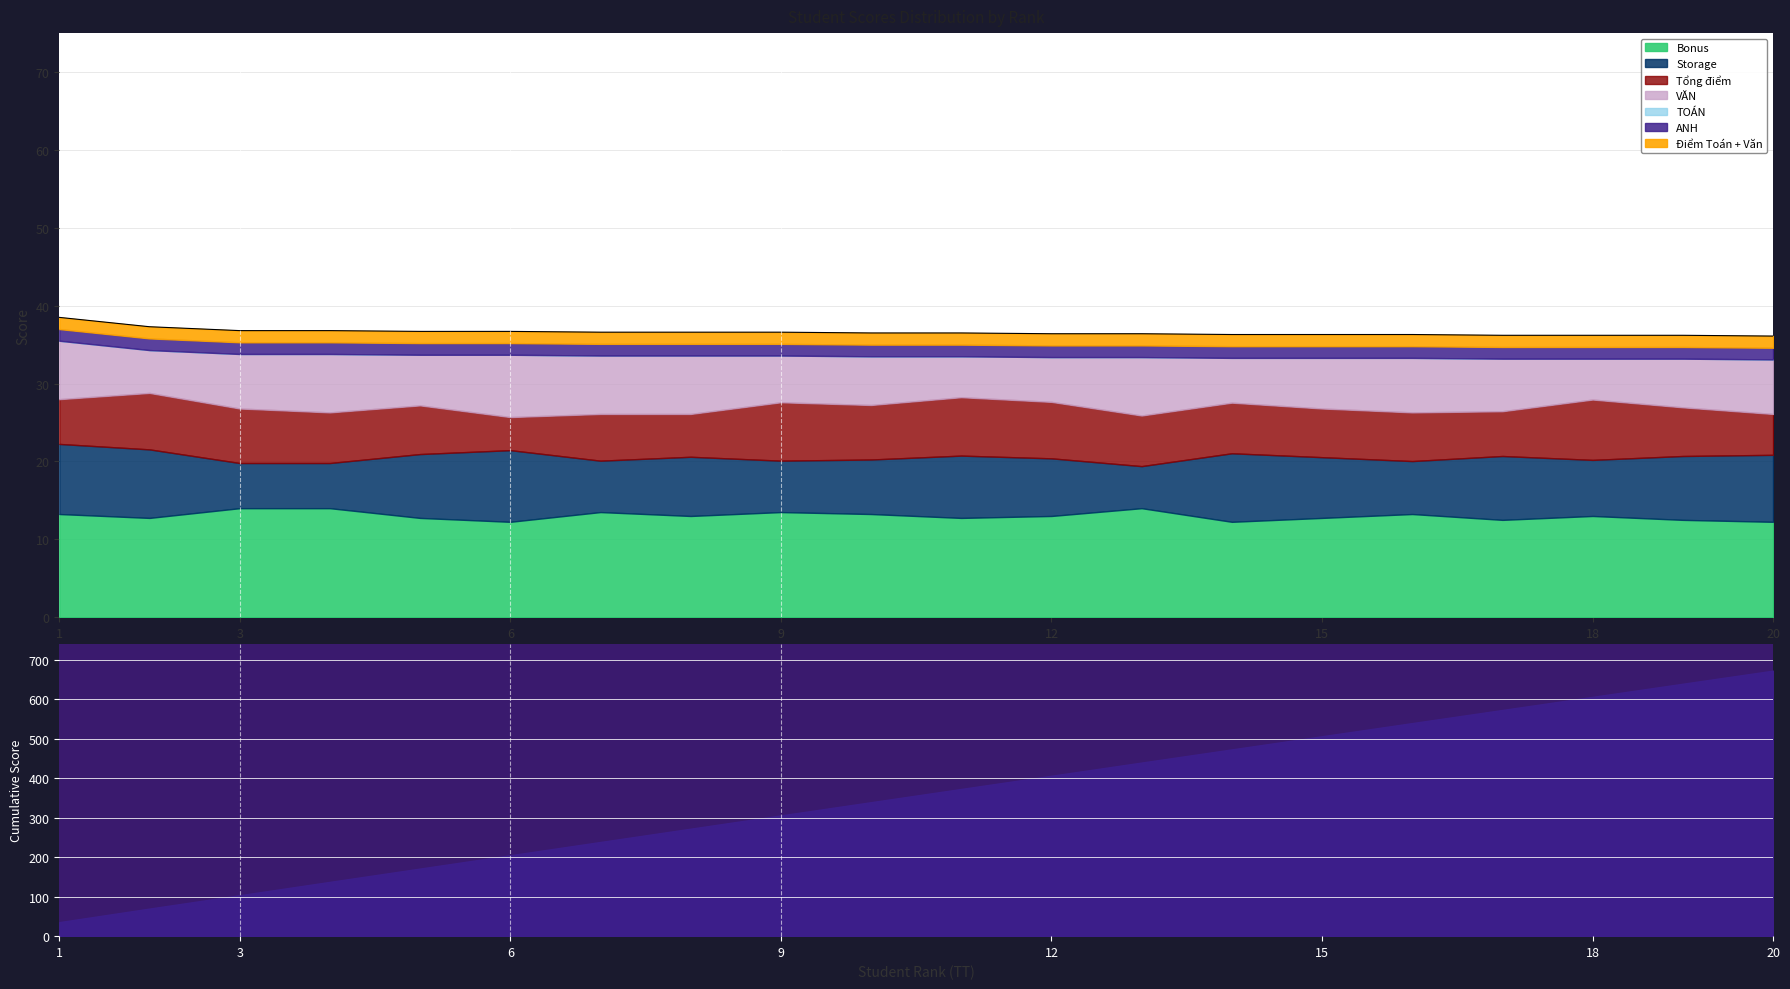

Which label corresponds to the smallest value in the chart?

6